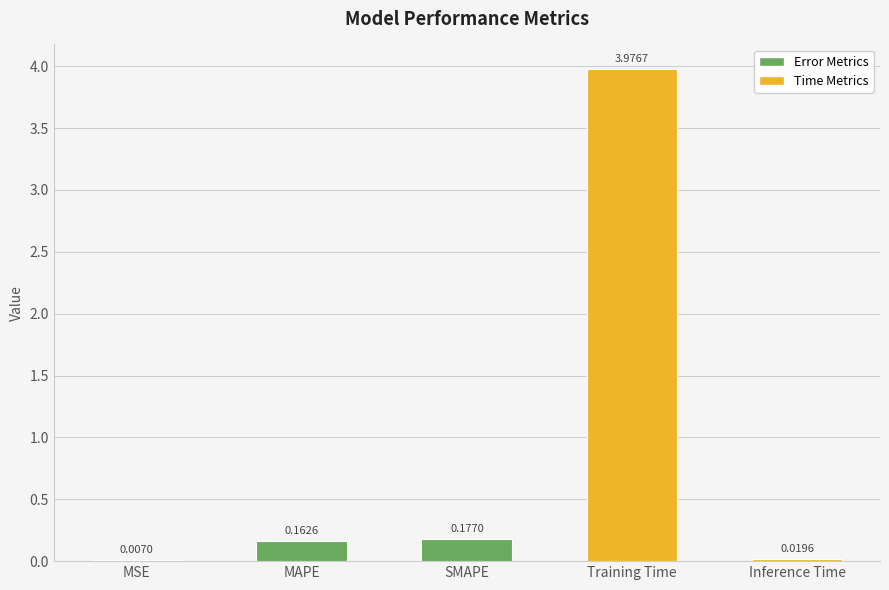

Which category has the highest value across all series?

Training Time